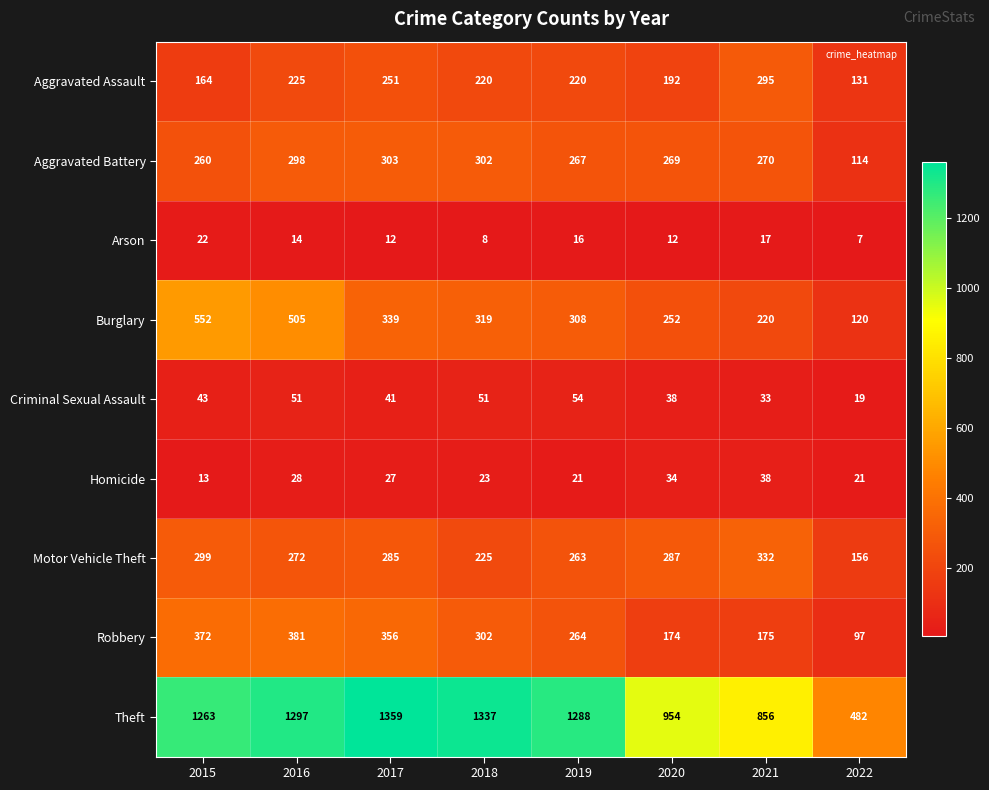

At which label does Arson first exceed 14?

2015